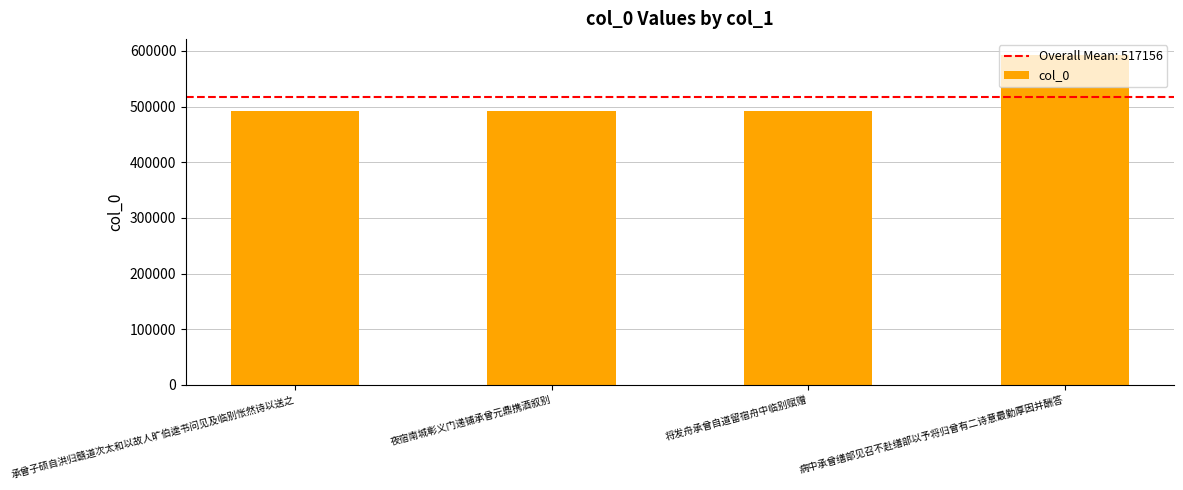

What is the label of the 1st bar from the right?

病中承曾缮部见召不赴缮部以予将归曾有二诗意最勤厚因并酬答